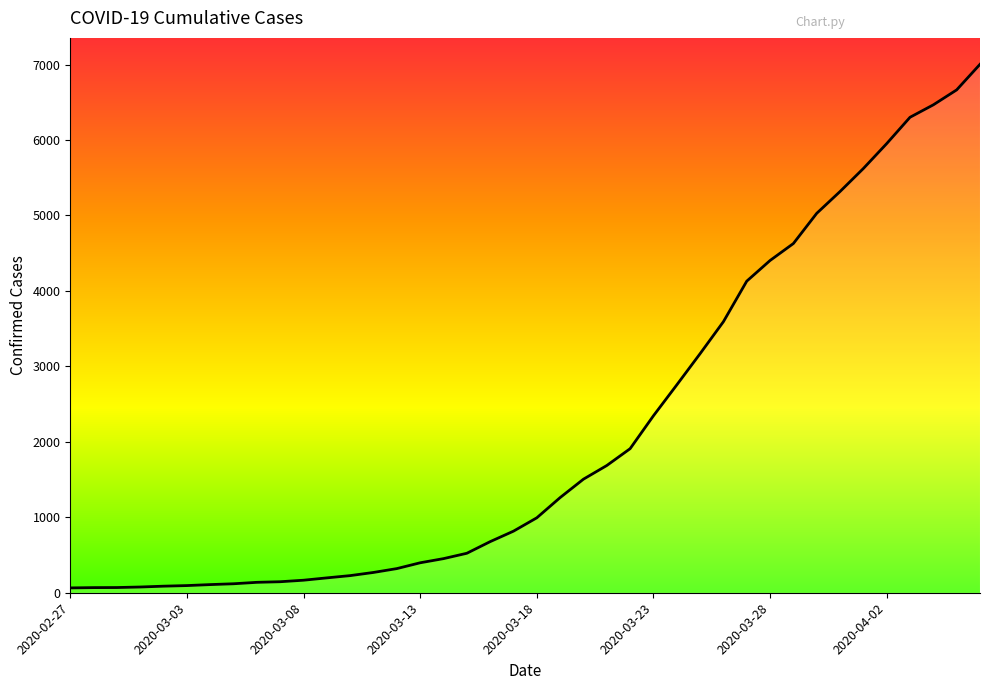

What is the greatest value displayed?

7003